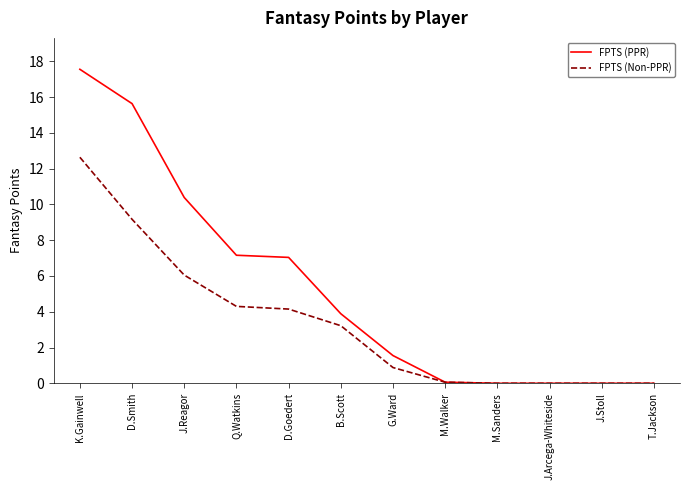

What are all the series names shown in the legend?

FPTS (PPR), FPTS (Non-PPR)